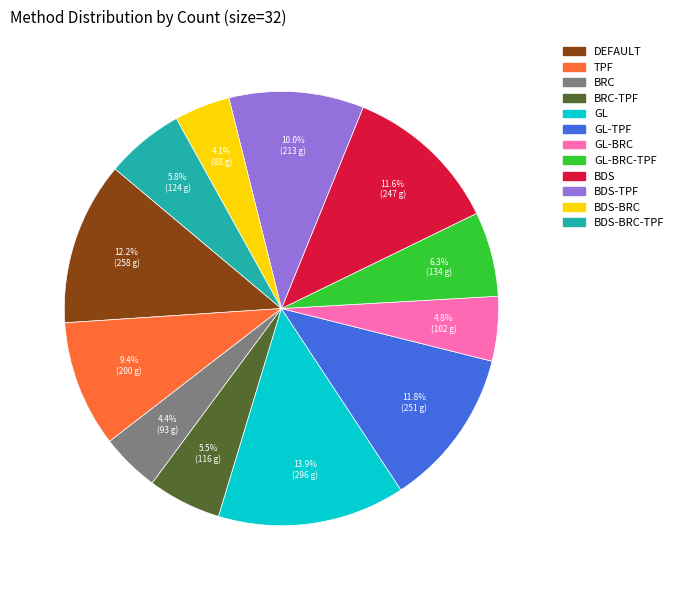

Does any single category account for the majority?

No